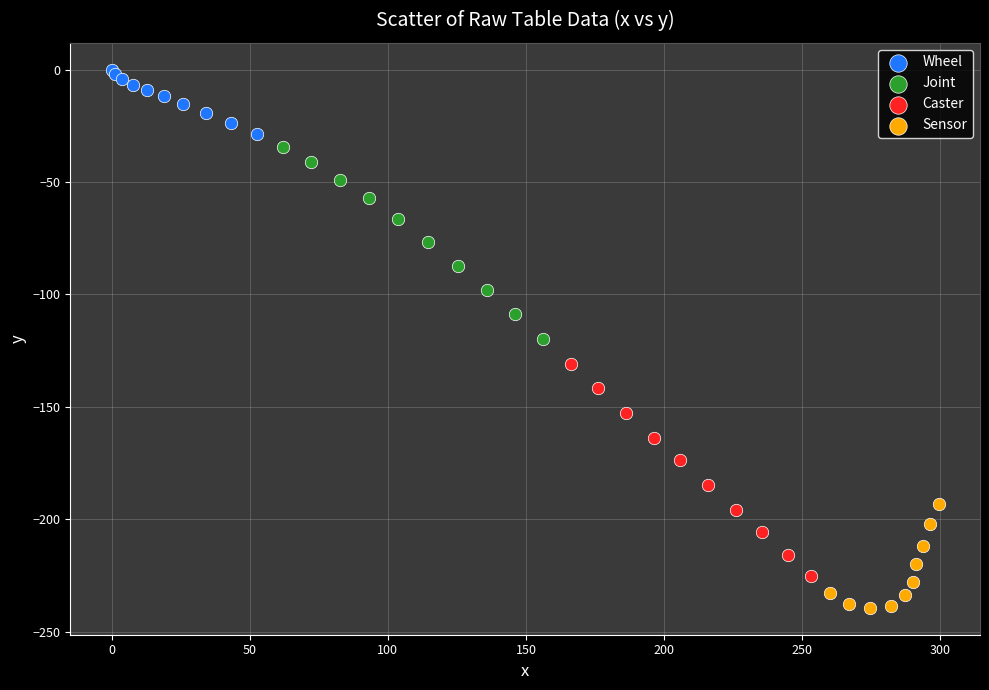

What are all the series names shown in the legend?

Wheel, Joint, Caster, Sensor